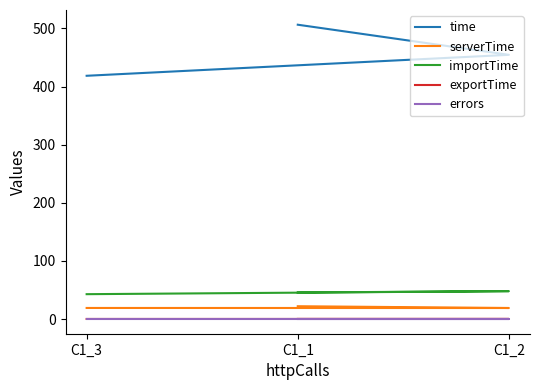

Where is serverTime nearest to the value 20?

C1_3